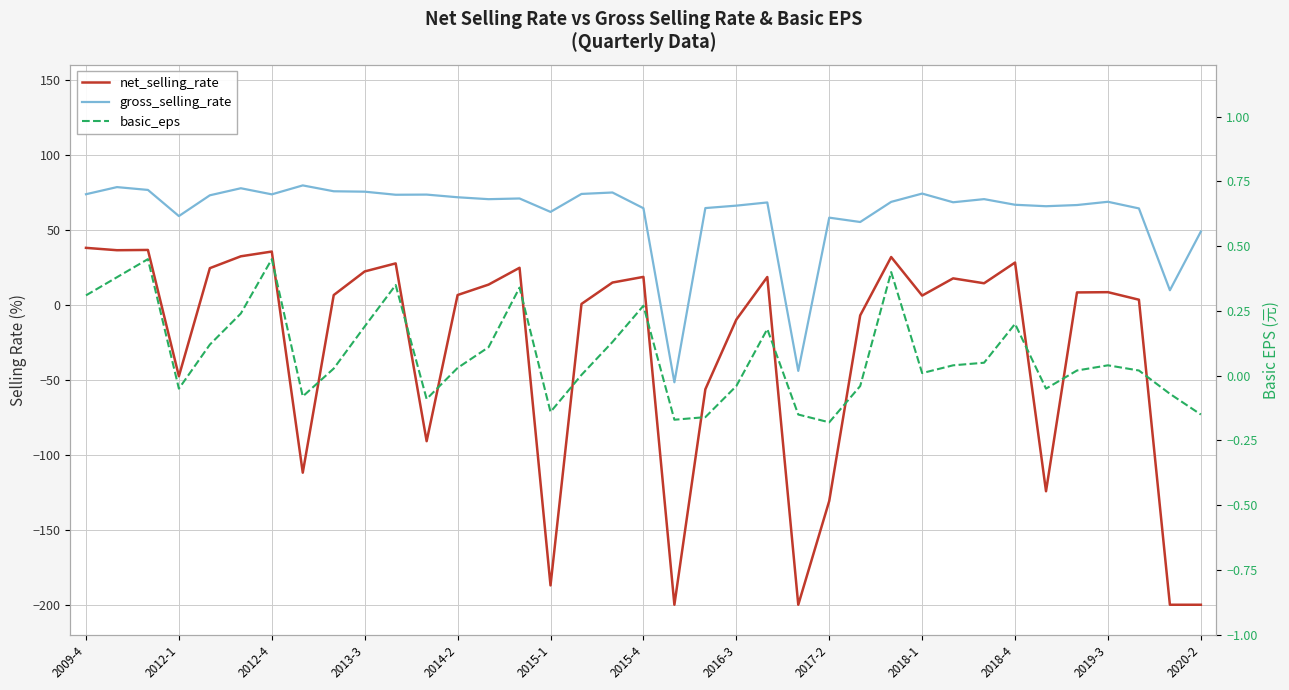

How many values in the basic_eps series exceed 0?

24